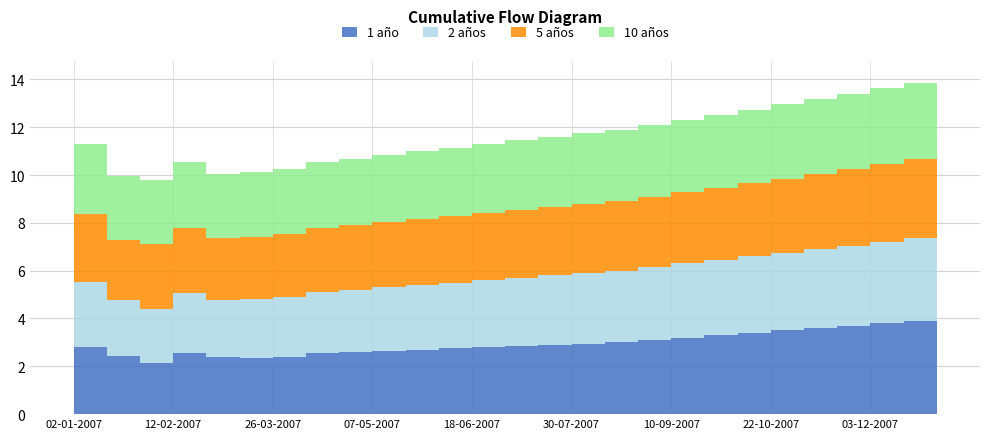

Reading left to right, transcribe all the data shown in this chart.

1 año: 02-01-2007=2.8	15-01-2007=2.4	29-01-2007=2.1	12-02-2007=2.5	26-02-2007=2.4	12-03-2007=2.4	26-03-2007=2.4	09-04-2007=2.5	23-04-2007=2.6	07-05-2007=2.6	21-05-2007=2.7	04-06-2007=2.8	18-06-2007=2.8	02-07-2007=2.9	16-07-2007=2.9	30-07-2007=3.0	13-08-2007=3.0	27-08-2007=3.1	10-09-2007=3.2	24-09-2007=3.3	08-10-2007=3.4	22-10-2007=3.5	05-11-2007=3.6	19-11-2007=3.7	03-12-2007=3.8	17-12-2007=3.9	31-12-2007=4.0
2 años: 02-01-2007=2.7	15-01-2007=2.3	29-01-2007=2.2	12-02-2007=2.5	26-02-2007=2.4	12-03-2007=2.5	26-03-2007=2.5	09-04-2007=2.5	23-04-2007=2.6	07-05-2007=2.6	21-05-2007=2.7	04-06-2007=2.8	18-06-2007=2.8	02-07-2007=2.9	16-07-2007=2.9	30-07-2007=3.0	13-08-2007=3.0	27-08-2007=3.0	10-09-2007=3.1	24-09-2007=3.1	08-10-2007=3.2	22-10-2007=3.2	05-11-2007=3.3	19-11-2007=3.4	03-12-2007=3.4	17-12-2007=3.5	31-12-2007=3.5
5 años: 02-01-2007=2.8	15-01-2007=2.5	29-01-2007=2.7	12-02-2007=2.7	26-02-2007=2.6	12-03-2007=2.6	26-03-2007=2.6	09-04-2007=2.7	23-04-2007=2.7	07-05-2007=2.8	21-05-2007=2.8	04-06-2007=2.8	18-06-2007=2.8	02-07-2007=2.9	16-07-2007=2.9	30-07-2007=2.9	13-08-2007=2.9	27-08-2007=3.0	10-09-2007=3.0	24-09-2007=3.0	08-10-2007=3.0	22-10-2007=3.1	05-11-2007=3.1	19-11-2007=3.2	03-12-2007=3.2	17-12-2007=3.3	31-12-2007=3.4
10 años: 02-01-2007=3.0	15-01-2007=2.7	29-01-2007=2.7	12-02-2007=2.7	26-02-2007=2.7	12-03-2007=2.7	26-03-2007=2.7	09-04-2007=2.8	23-04-2007=2.8	07-05-2007=2.8	21-05-2007=2.8	04-06-2007=2.9	18-06-2007=2.9	02-07-2007=2.9	16-07-2007=2.9	30-07-2007=3.0	13-08-2007=3.0	27-08-2007=3.0	10-09-2007=3.0	24-09-2007=3.0	08-10-2007=3.1	22-10-2007=3.1	05-11-2007=3.1	19-11-2007=3.1	03-12-2007=3.2	17-12-2007=3.2	31-12-2007=3.2